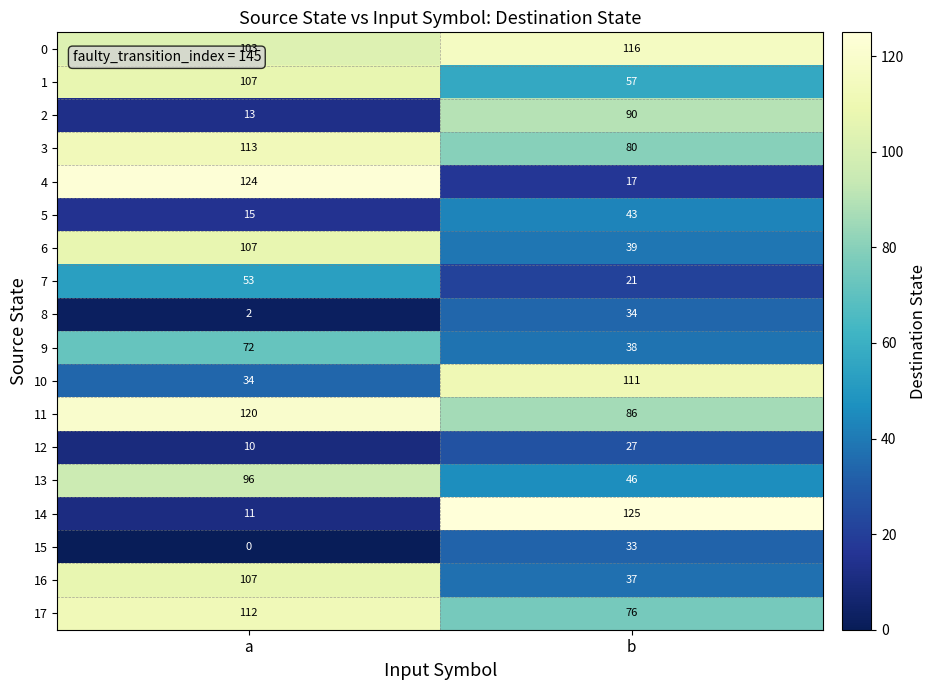

What is the difference between the 0 values at b and a?

13